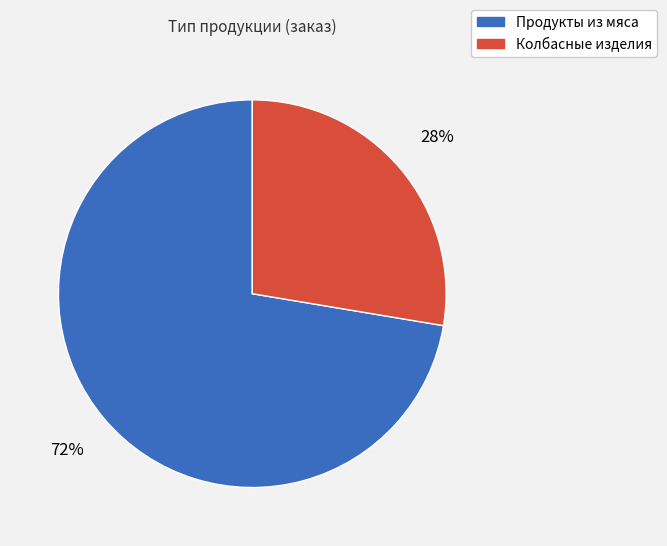

To the nearest percent, what is the average slice percentage?

50%